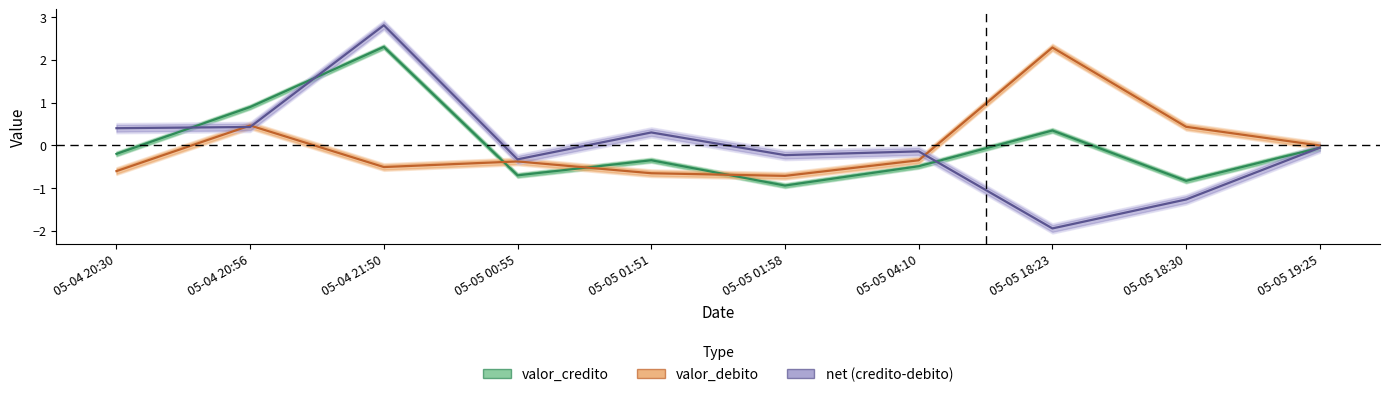

What position from the right is 05-04 21:50?

8